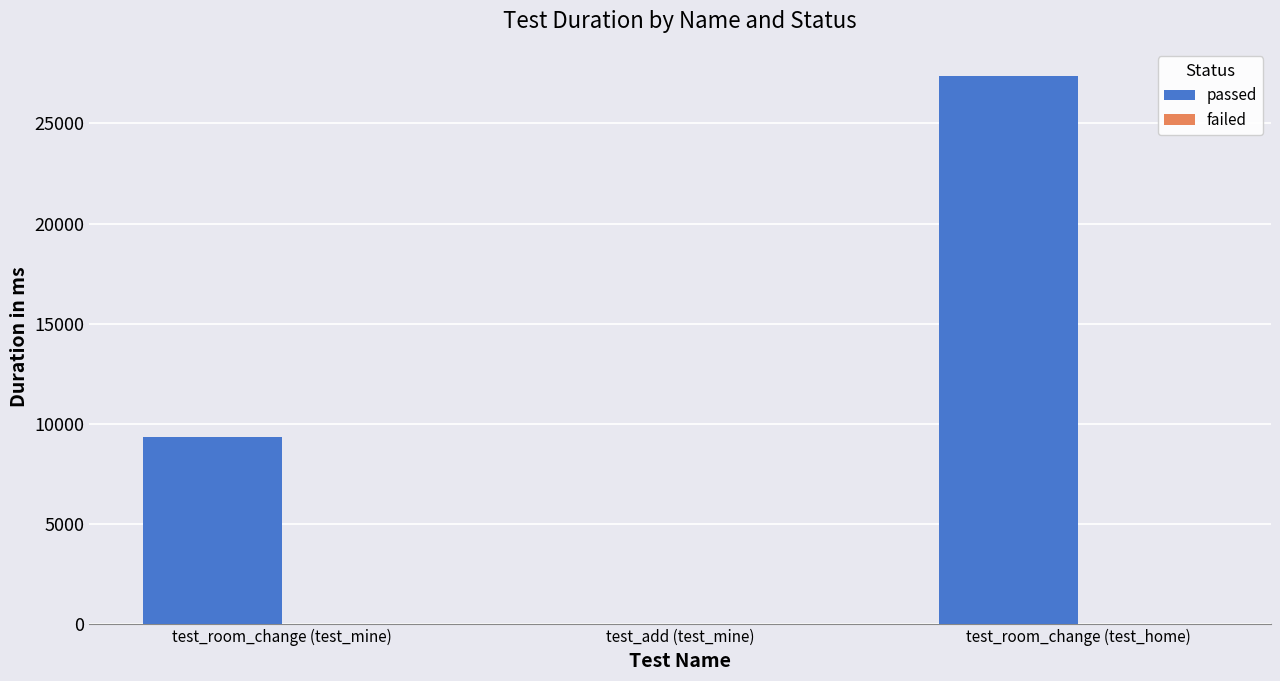

Are the bars horizontal?

No